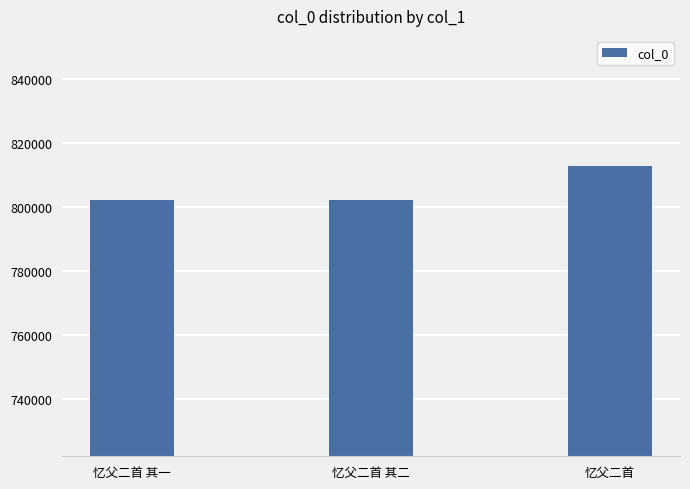

The value at 忆父二首 其二 is 250799. True or false?

False